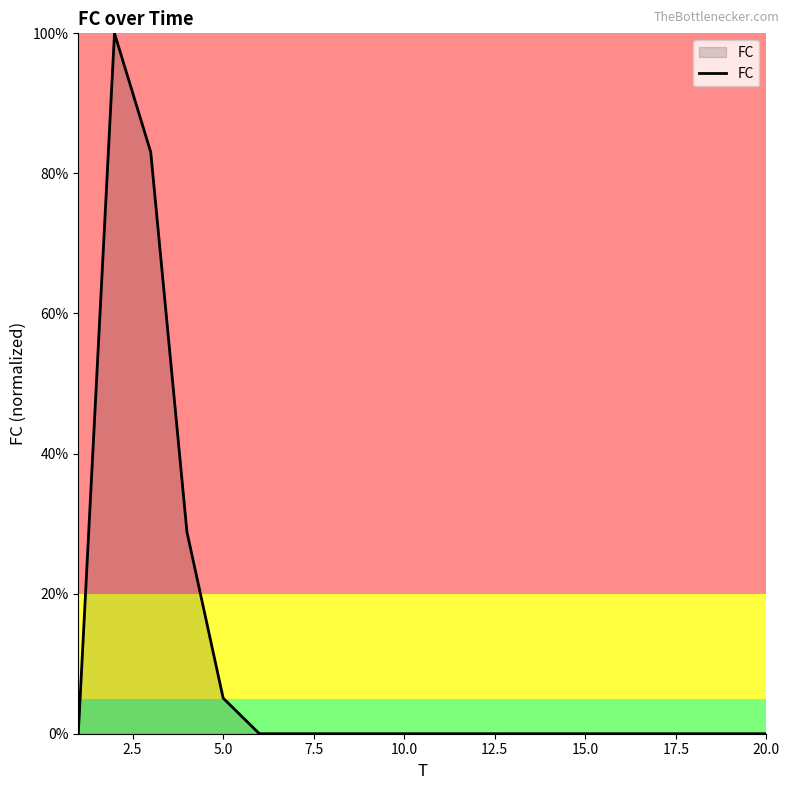

What is the maximum value shown in the chart?

100.0